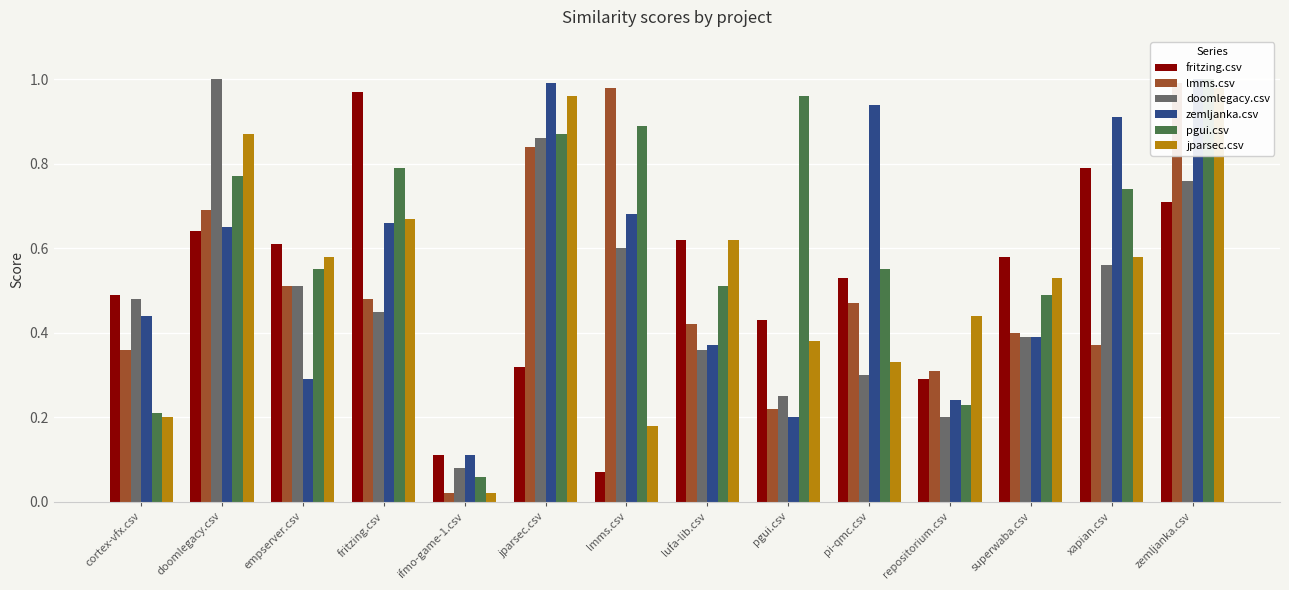

At which category is the sum across all series the highest?

zemljanka.csv